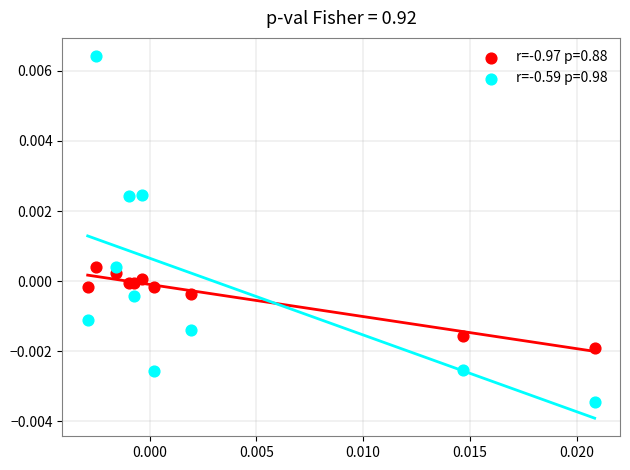

Which series has the largest Y range (max minus min)?

r=-0.59 p=0.98